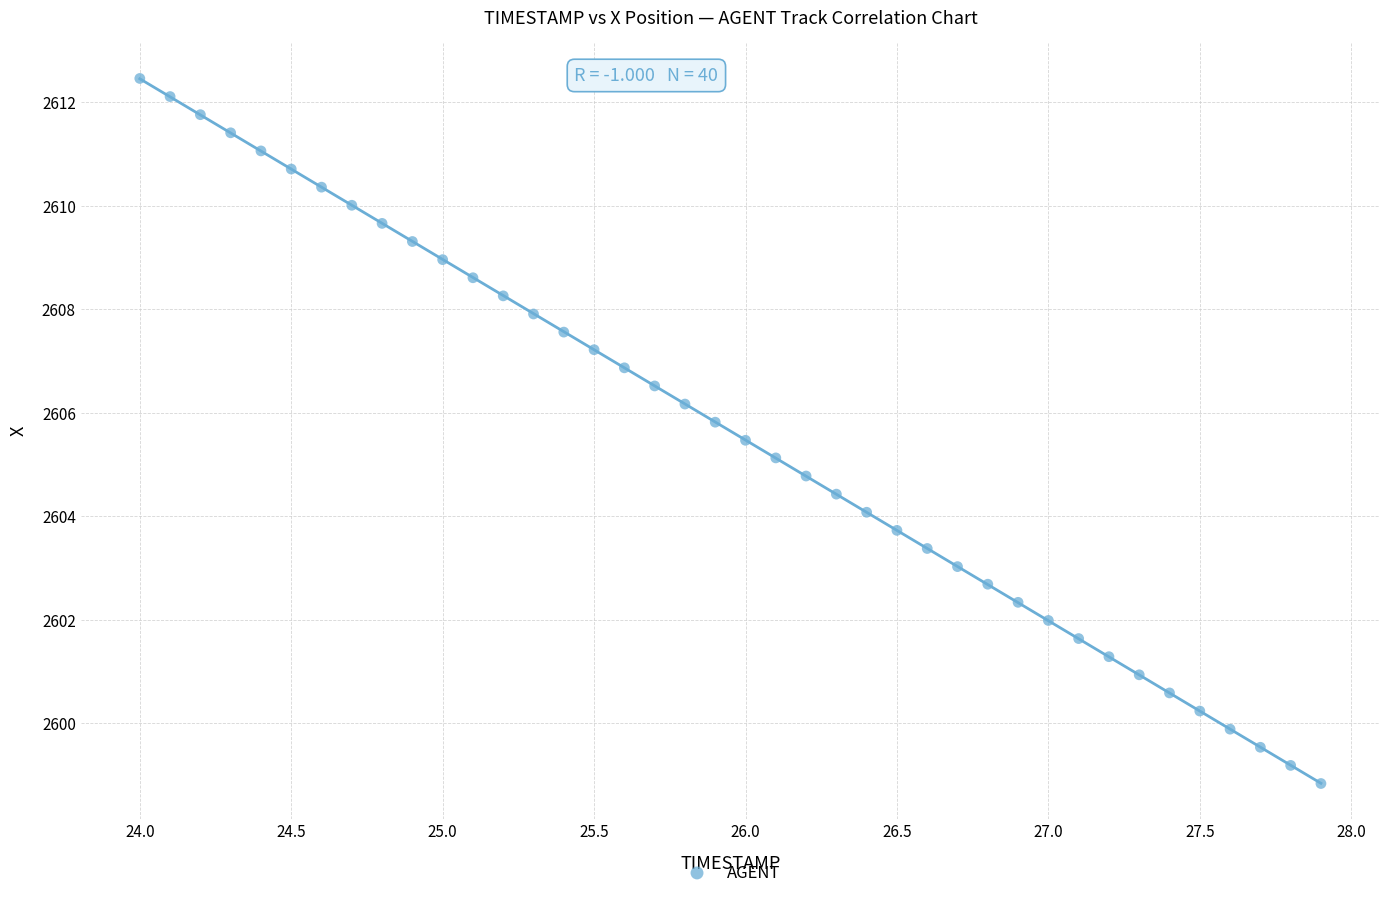

What is the range of X values (max minus min)?

3.9